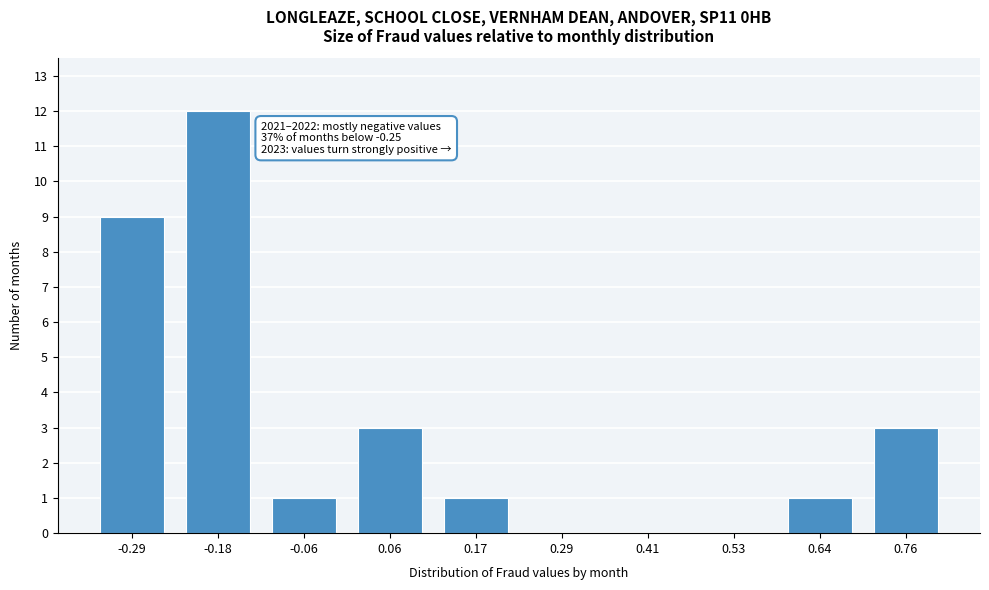

Reading left to right, what are all the values shown in this chart?

-0.29=9	-0.18=12	-0.06=1	0.06=3	0.17=1	0.29=0	0.41=0	0.53=0	0.64=1	0.76=3